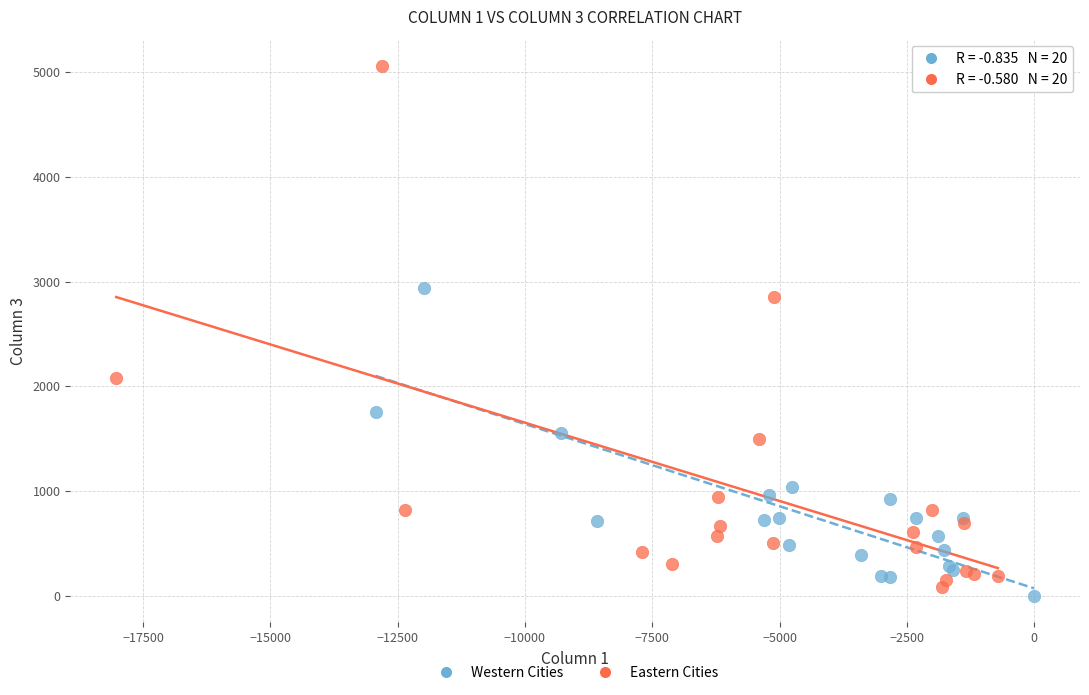

What are all the series names shown in the legend?

Western Cities, Eastern Cities